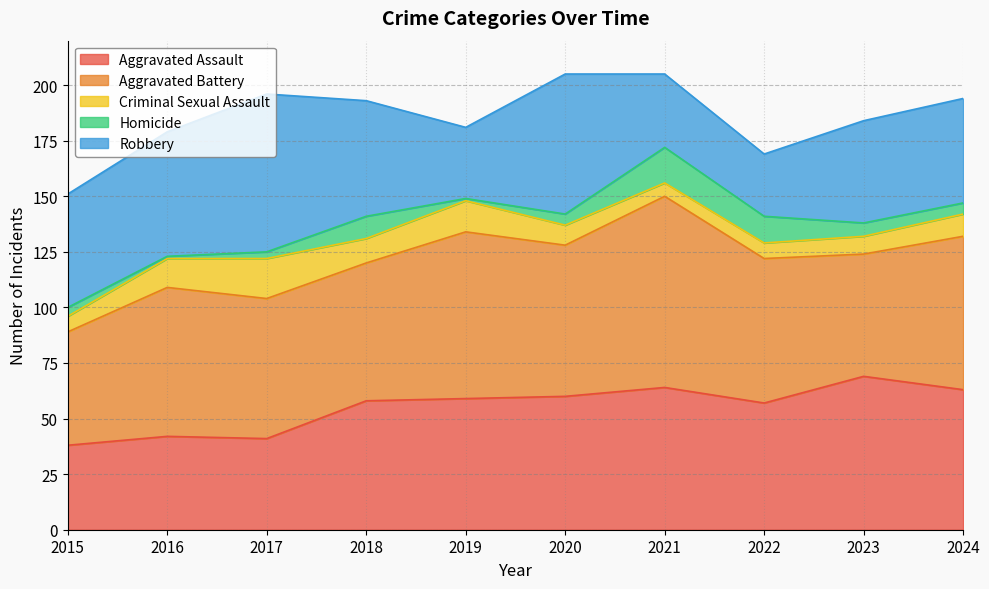

What is the minimum value for Homicide?

1